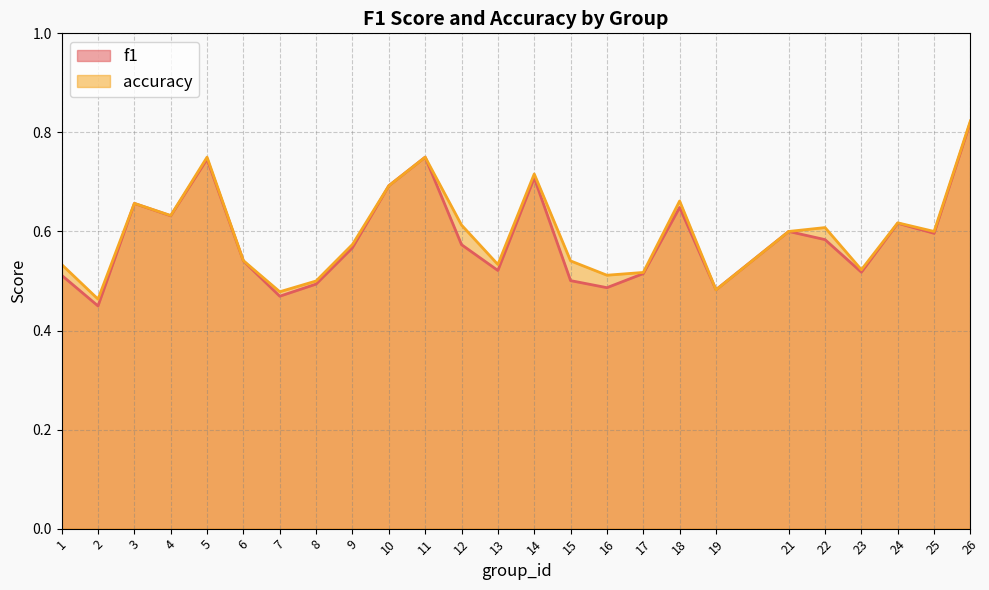

Which series has the largest range (max minus min)?

f1